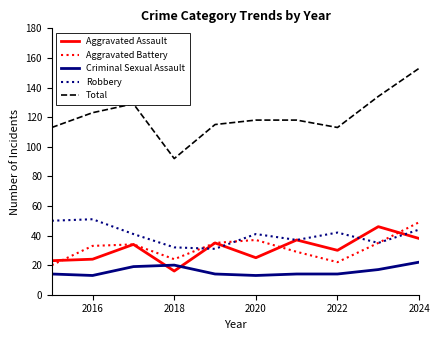

Reading right to left, transcribe all the data shown in this chart.

Aggravated Assault: 38	46	30	37	25	35	16	34	24	23
Aggravated Battery: 49	35	22	29	37	35	24	34	33	20
Criminal Sexual Assault: 22	17	14	14	13	14	20	19	13	14
Robbery: 44	35	42	37	41	31	32	41	51	50
Total: 153	134	113	118	118	115	92	129	123	113